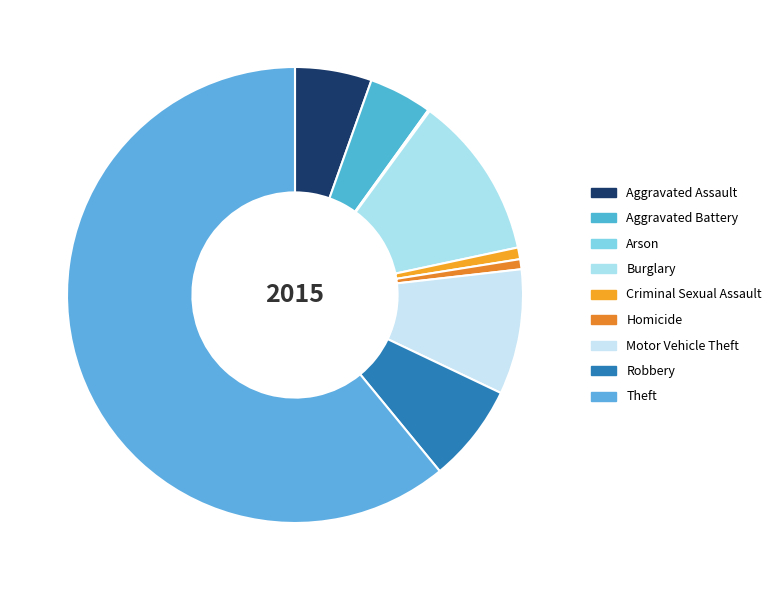

Which category has the biggest portion of the pie?

Theft